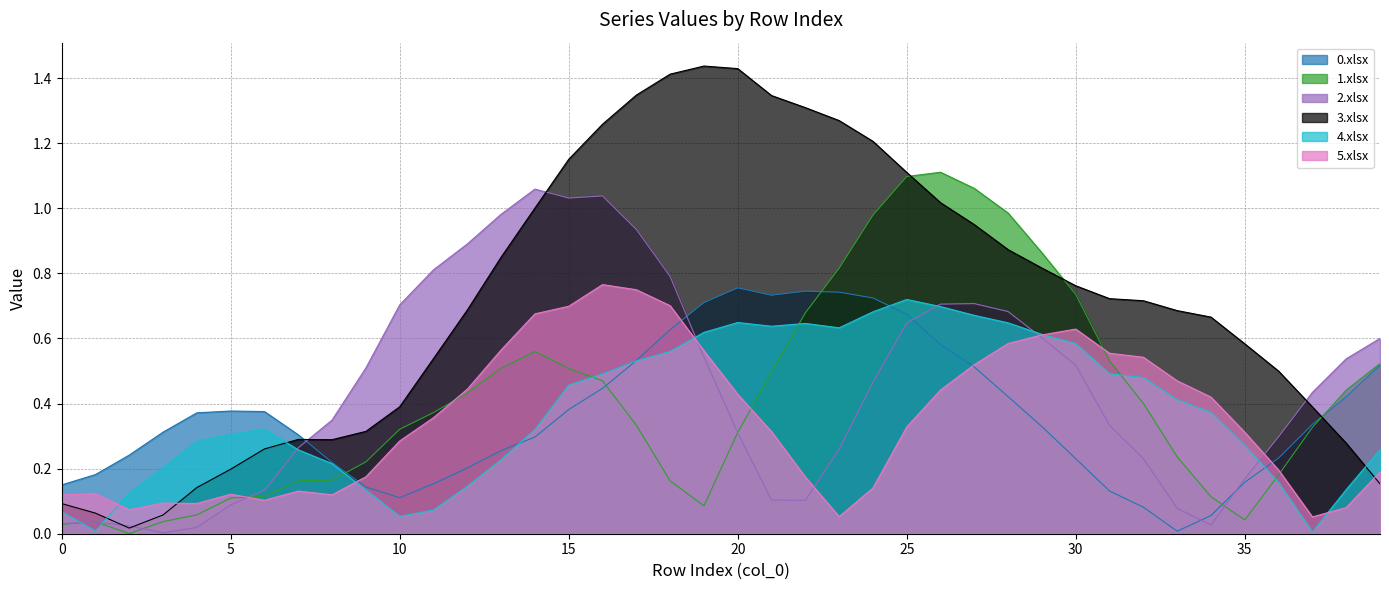

What is the difference between the maximum and second lowest values in the 2.xlsx series?

1.0